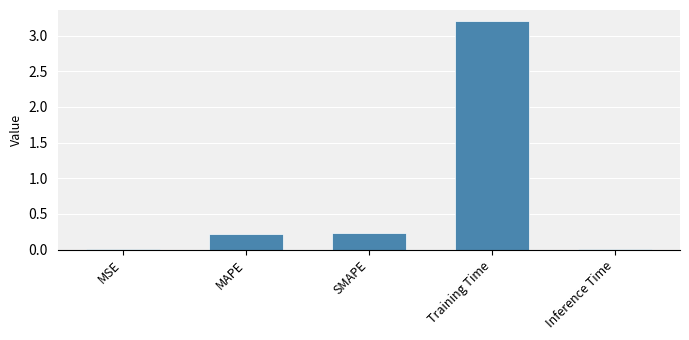

True or false: the data shows 0.2 at SMAPE.

True